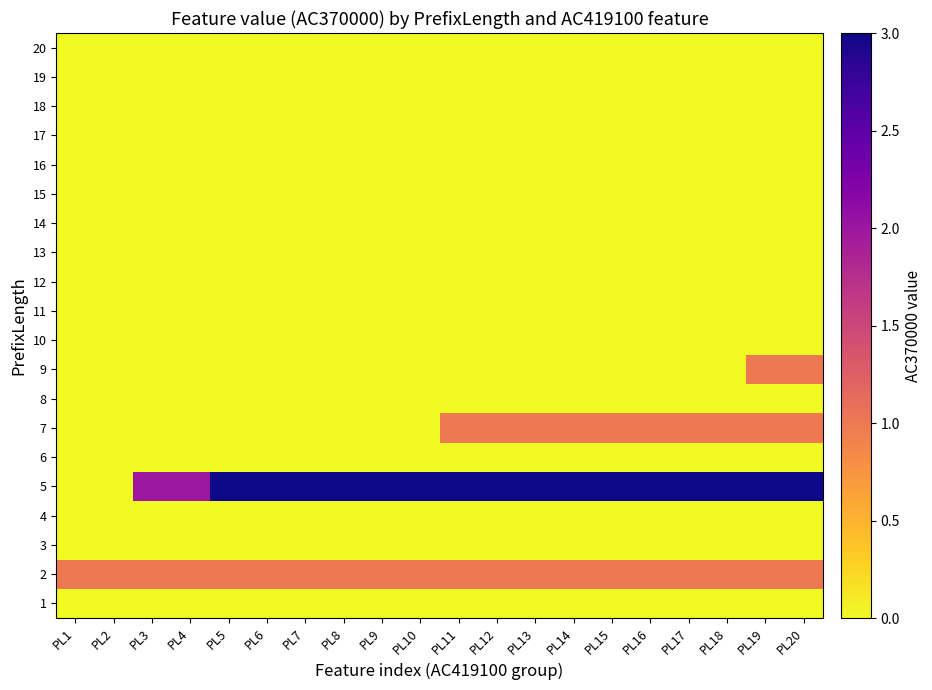

Reading left to right, extract all data points from this chart.

1: PL1=0	PL2=0	PL3=0	PL4=0	PL5=0	PL6=0	PL7=0	PL8=0	PL9=0	PL10=0	PL11=0	PL12=0	PL13=0	PL14=0	PL15=0	PL16=0	PL17=0	PL18=0	PL19=0	PL20=0
2: PL1=1	PL2=1	PL3=1	PL4=1	PL5=1	PL6=1	PL7=1	PL8=1	PL9=1	PL10=1	PL11=1	PL12=1	PL13=1	PL14=1	PL15=1	PL16=1	PL17=1	PL18=1	PL19=1	PL20=1
3: PL1=0	PL2=0	PL3=0	PL4=0	PL5=0	PL6=0	PL7=0	PL8=0	PL9=0	PL10=0	PL11=0	PL12=0	PL13=0	PL14=0	PL15=0	PL16=0	PL17=0	PL18=0	PL19=0	PL20=0
4: PL1=0	PL2=0	PL3=0	PL4=0	PL5=0	PL6=0	PL7=0	PL8=0	PL9=0	PL10=0	PL11=0	PL12=0	PL13=0	PL14=0	PL15=0	PL16=0	PL17=0	PL18=0	PL19=0	PL20=0
5: PL1=0	PL2=0	PL3=2	PL4=2	PL5=3	PL6=3	PL7=3	PL8=3	PL9=3	PL10=3	PL11=3	PL12=3	PL13=3	PL14=3	PL15=3	PL16=3	PL17=3	PL18=3	PL19=3	PL20=3
6: PL1=0	PL2=0	PL3=0	PL4=0	PL5=0	PL6=0	PL7=0	PL8=0	PL9=0	PL10=0	PL11=0	PL12=0	PL13=0	PL14=0	PL15=0	PL16=0	PL17=0	PL18=0	PL19=0	PL20=0
7: PL1=0	PL2=0	PL3=0	PL4=0	PL5=0	PL6=0	PL7=0	PL8=0	PL9=0	PL10=0	PL11=1	PL12=1	PL13=1	PL14=1	PL15=1	PL16=1	PL17=1	PL18=1	PL19=1	PL20=1
8: PL1=0	PL2=0	PL3=0	PL4=0	PL5=0	PL6=0	PL7=0	PL8=0	PL9=0	PL10=0	PL11=0	PL12=0	PL13=0	PL14=0	PL15=0	PL16=0	PL17=0	PL18=0	PL19=0	PL20=0
9: PL1=0	PL2=0	PL3=0	PL4=0	PL5=0	PL6=0	PL7=0	PL8=0	PL9=0	PL10=0	PL11=0	PL12=0	PL13=0	PL14=0	PL15=0	PL16=0	PL17=0	PL18=0	PL19=1	PL20=1
10: PL1=0	PL2=0	PL3=0	PL4=0	PL5=0	PL6=0	PL7=0	PL8=0	PL9=0	PL10=0	PL11=0	PL12=0	PL13=0	PL14=0	PL15=0	PL16=0	PL17=0	PL18=0	PL19=0	PL20=0
11: PL1=0	PL2=0	PL3=0	PL4=0	PL5=0	PL6=0	PL7=0	PL8=0	PL9=0	PL10=0	PL11=0	PL12=0	PL13=0	PL14=0	PL15=0	PL16=0	PL17=0	PL18=0	PL19=0	PL20=0
12: PL1=0	PL2=0	PL3=0	PL4=0	PL5=0	PL6=0	PL7=0	PL8=0	PL9=0	PL10=0	PL11=0	PL12=0	PL13=0	PL14=0	PL15=0	PL16=0	PL17=0	PL18=0	PL19=0	PL20=0
13: PL1=0	PL2=0	PL3=0	PL4=0	PL5=0	PL6=0	PL7=0	PL8=0	PL9=0	PL10=0	PL11=0	PL12=0	PL13=0	PL14=0	PL15=0	PL16=0	PL17=0	PL18=0	PL19=0	PL20=0
14: PL1=0	PL2=0	PL3=0	PL4=0	PL5=0	PL6=0	PL7=0	PL8=0	PL9=0	PL10=0	PL11=0	PL12=0	PL13=0	PL14=0	PL15=0	PL16=0	PL17=0	PL18=0	PL19=0	PL20=0
15: PL1=0	PL2=0	PL3=0	PL4=0	PL5=0	PL6=0	PL7=0	PL8=0	PL9=0	PL10=0	PL11=0	PL12=0	PL13=0	PL14=0	PL15=0	PL16=0	PL17=0	PL18=0	PL19=0	PL20=0
16: PL1=0	PL2=0	PL3=0	PL4=0	PL5=0	PL6=0	PL7=0	PL8=0	PL9=0	PL10=0	PL11=0	PL12=0	PL13=0	PL14=0	PL15=0	PL16=0	PL17=0	PL18=0	PL19=0	PL20=0
17: PL1=0	PL2=0	PL3=0	PL4=0	PL5=0	PL6=0	PL7=0	PL8=0	PL9=0	PL10=0	PL11=0	PL12=0	PL13=0	PL14=0	PL15=0	PL16=0	PL17=0	PL18=0	PL19=0	PL20=0
18: PL1=0	PL2=0	PL3=0	PL4=0	PL5=0	PL6=0	PL7=0	PL8=0	PL9=0	PL10=0	PL11=0	PL12=0	PL13=0	PL14=0	PL15=0	PL16=0	PL17=0	PL18=0	PL19=0	PL20=0
19: PL1=0	PL2=0	PL3=0	PL4=0	PL5=0	PL6=0	PL7=0	PL8=0	PL9=0	PL10=0	PL11=0	PL12=0	PL13=0	PL14=0	PL15=0	PL16=0	PL17=0	PL18=0	PL19=0	PL20=0
20: PL1=0	PL2=0	PL3=0	PL4=0	PL5=0	PL6=0	PL7=0	PL8=0	PL9=0	PL10=0	PL11=0	PL12=0	PL13=0	PL14=0	PL15=0	PL16=0	PL17=0	PL18=0	PL19=0	PL20=0